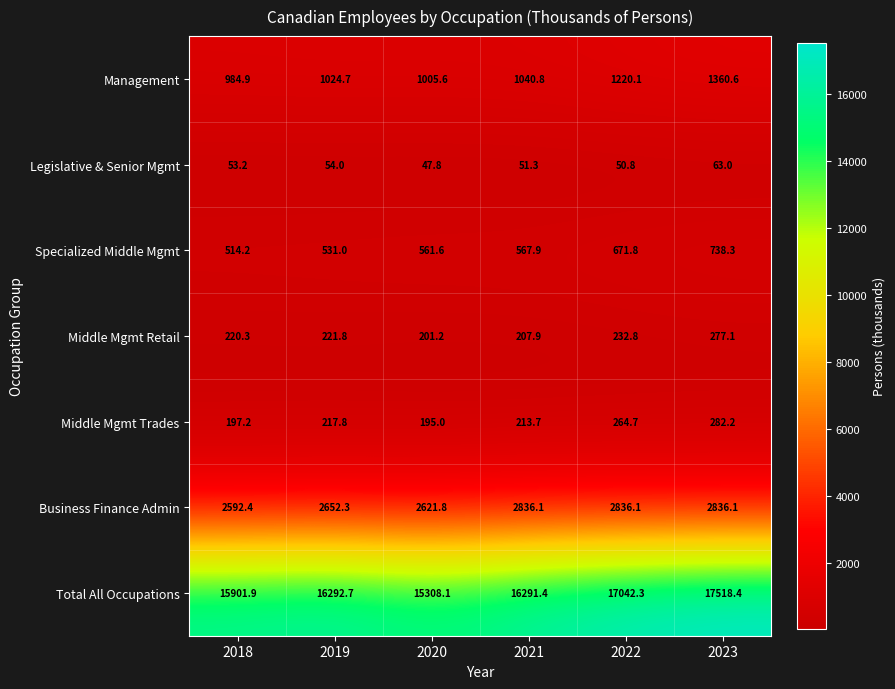

List the series in order of their peak value, lowest first.

Legislative & Senior Mgmt, Middle Mgmt Retail, Middle Mgmt Trades, Specialized Middle Mgmt, Management, Business Finance Admin, Total All Occupations